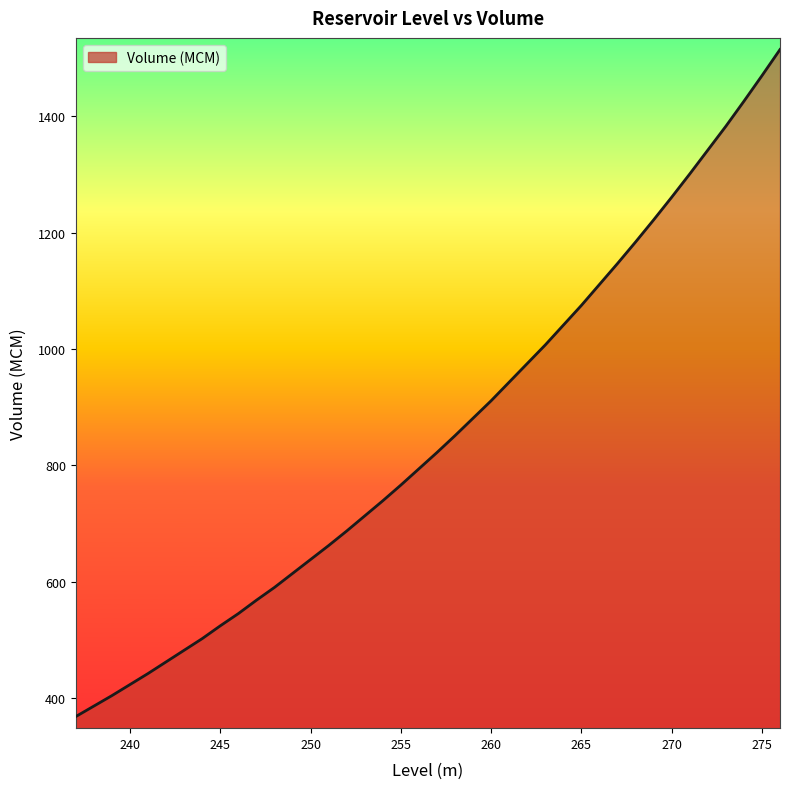

What is the difference between the maximum and minimum values?

1147